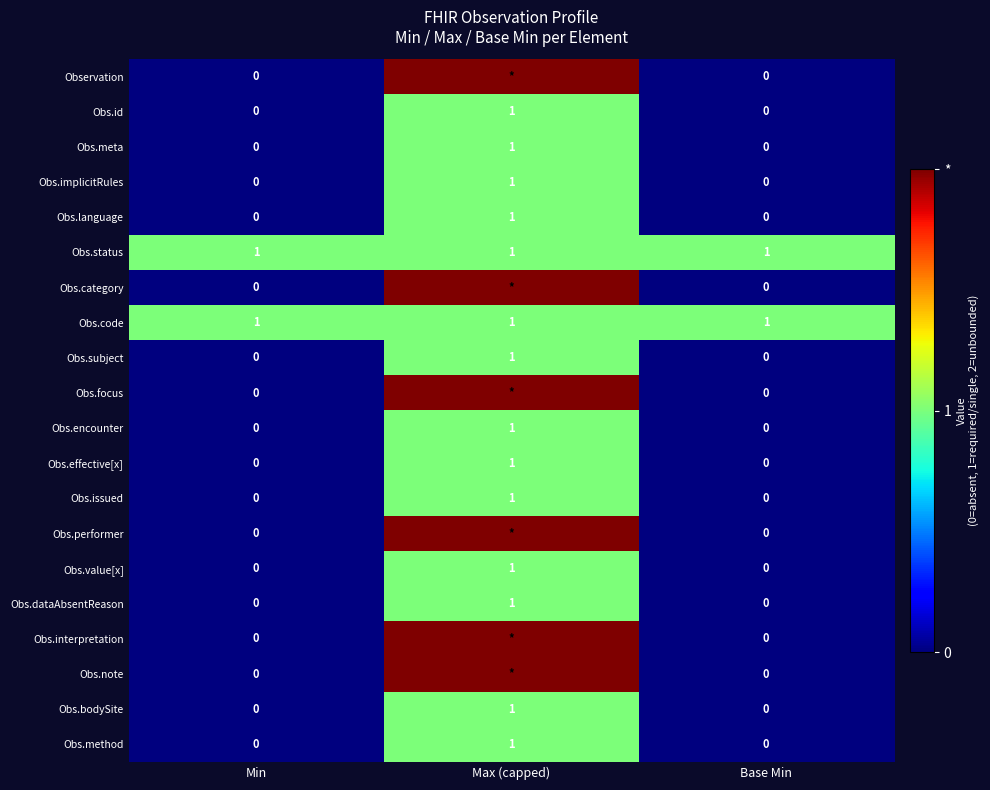

What is the difference between the highest and lowest values at Max (capped)?

1